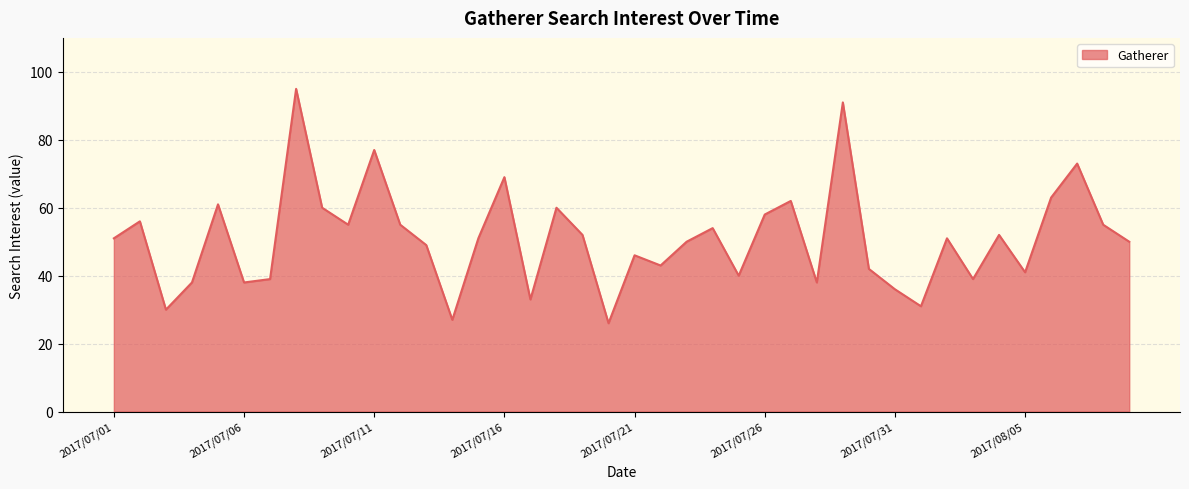

What is the maximum value shown in the chart?

95